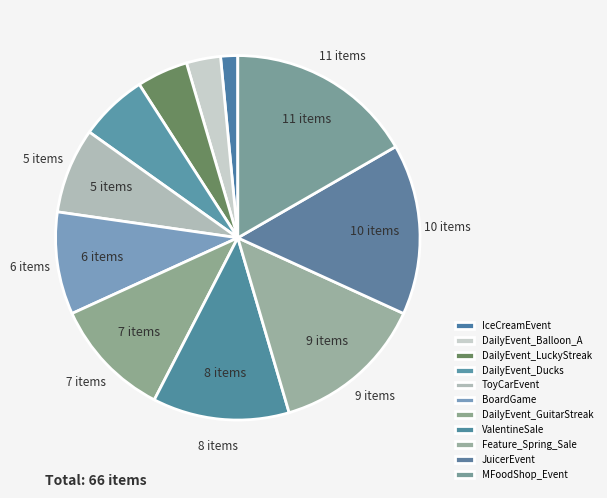

What percentage is the ValentineSale slice, to the nearest percent?

12%